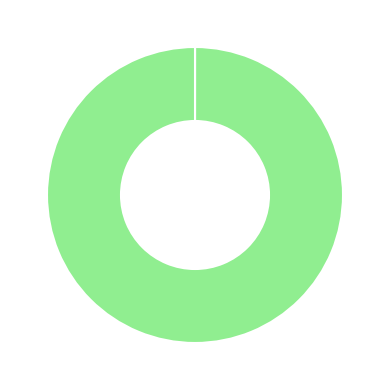

Is there any slice that represents more than half of the pie?

Yes